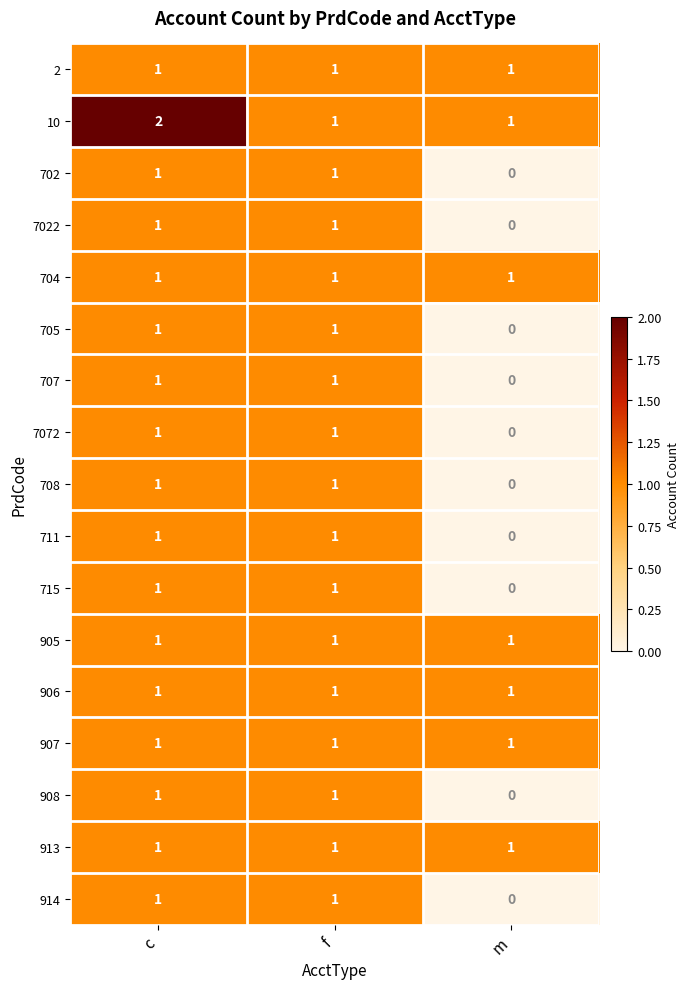

What is the sum of all 704 values?

3